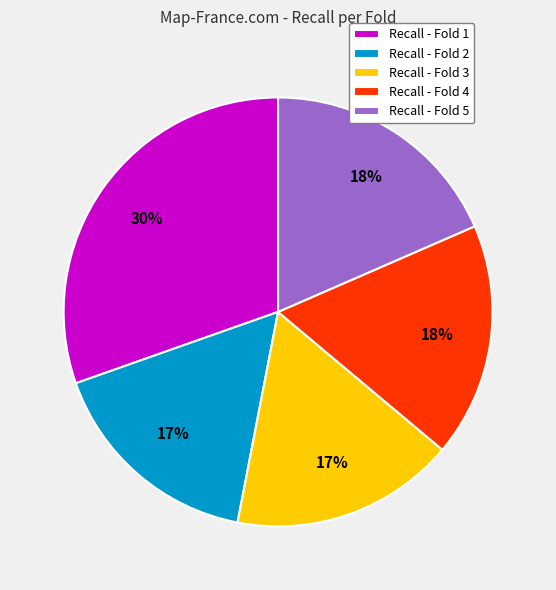

What percentage is the Recall - Fold 3 slice, to the nearest percent?

17%